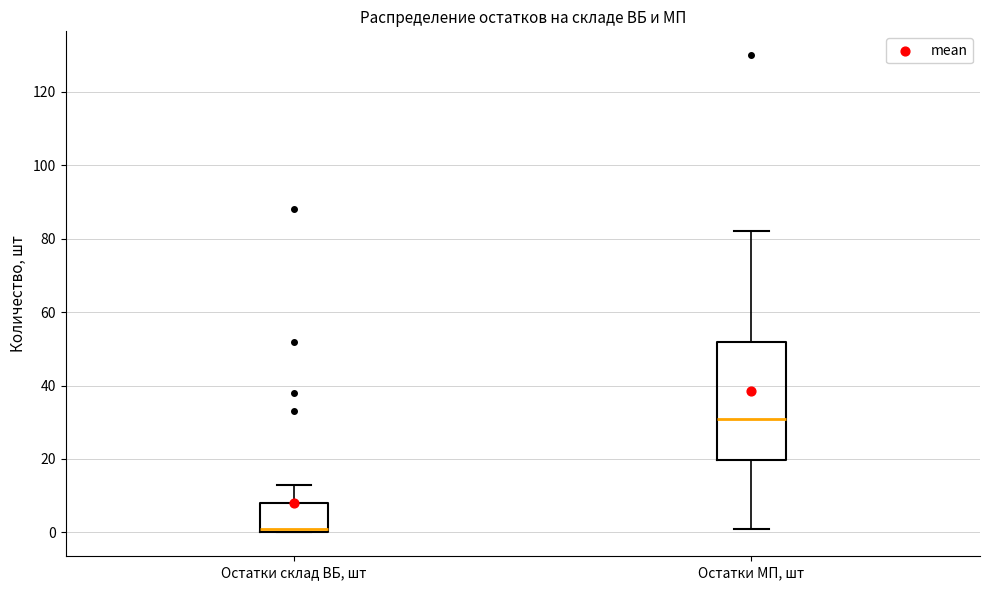

Comparing the boxes themselves (not the whiskers), which one is the tallest?

Остатки МП, шт